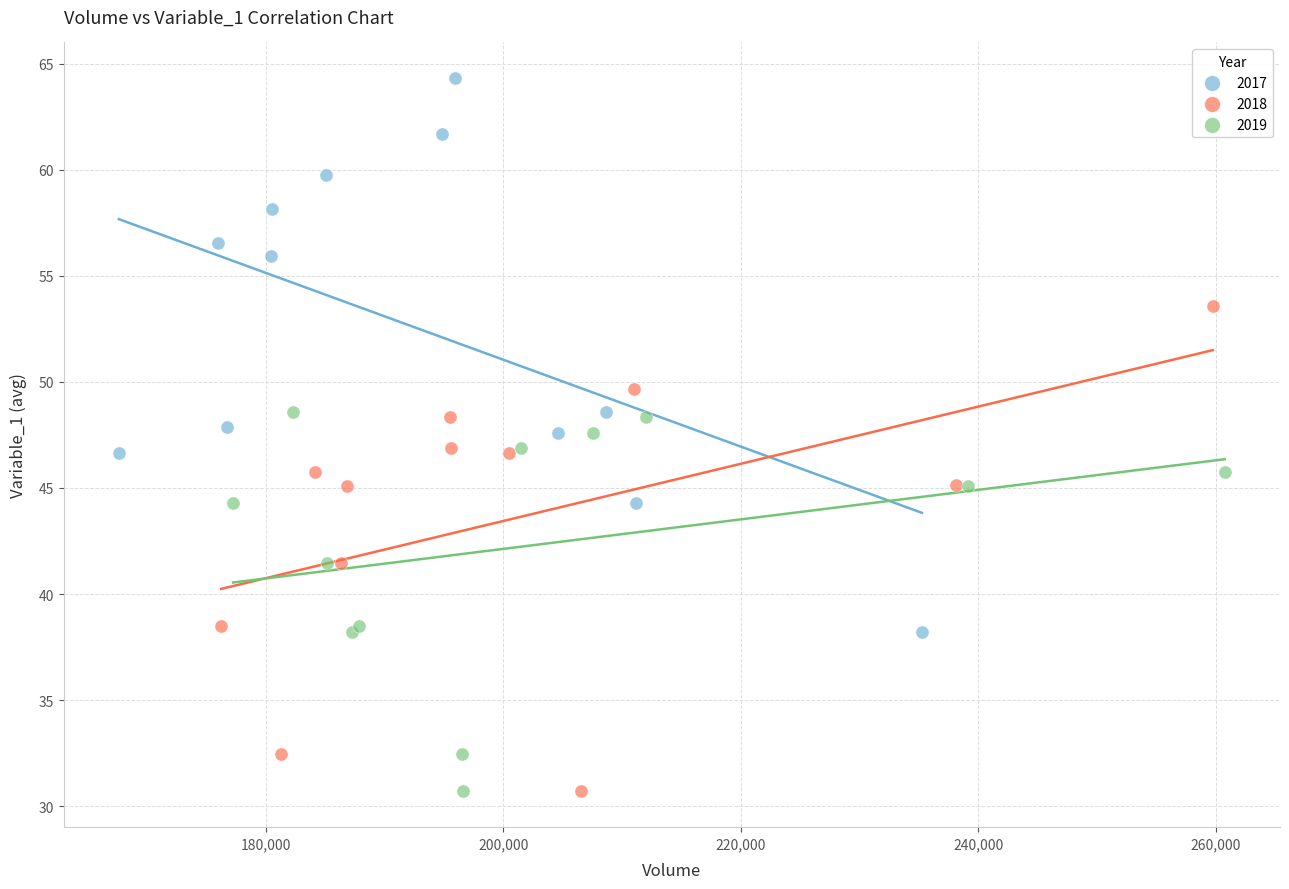

Which series has the largest Y range (max minus min)?

2017